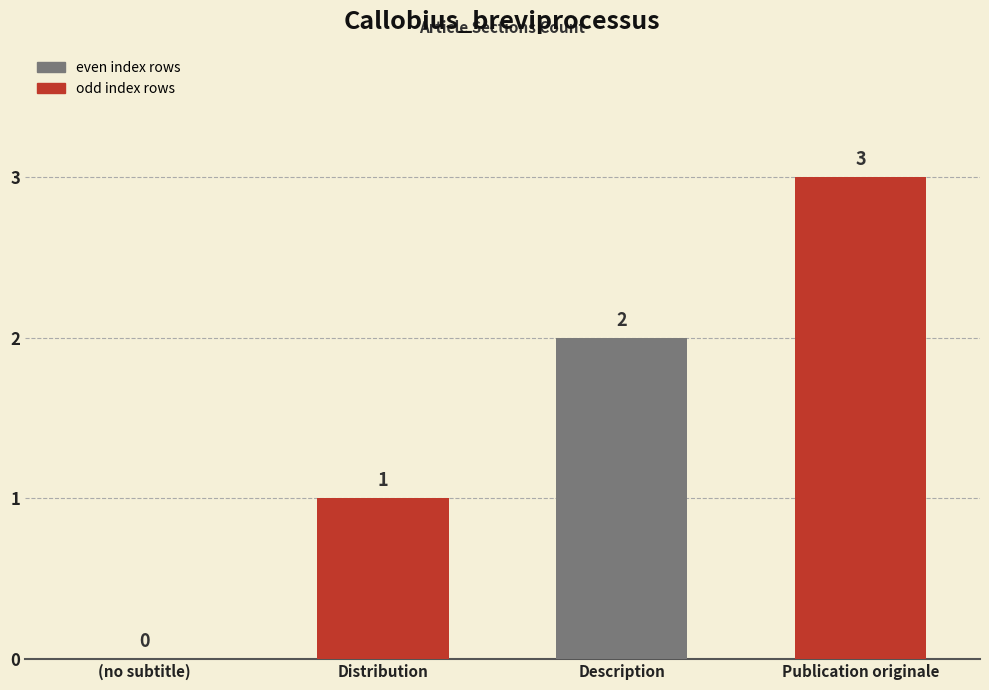

What is the approximate value at Distribution?

1